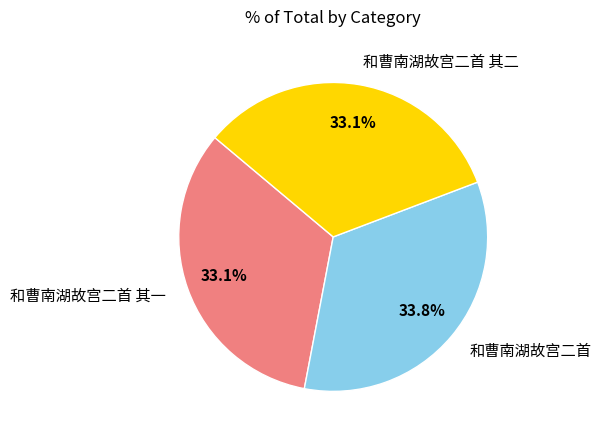

Which category has the biggest portion of the pie?

和曹南湖故宫二首